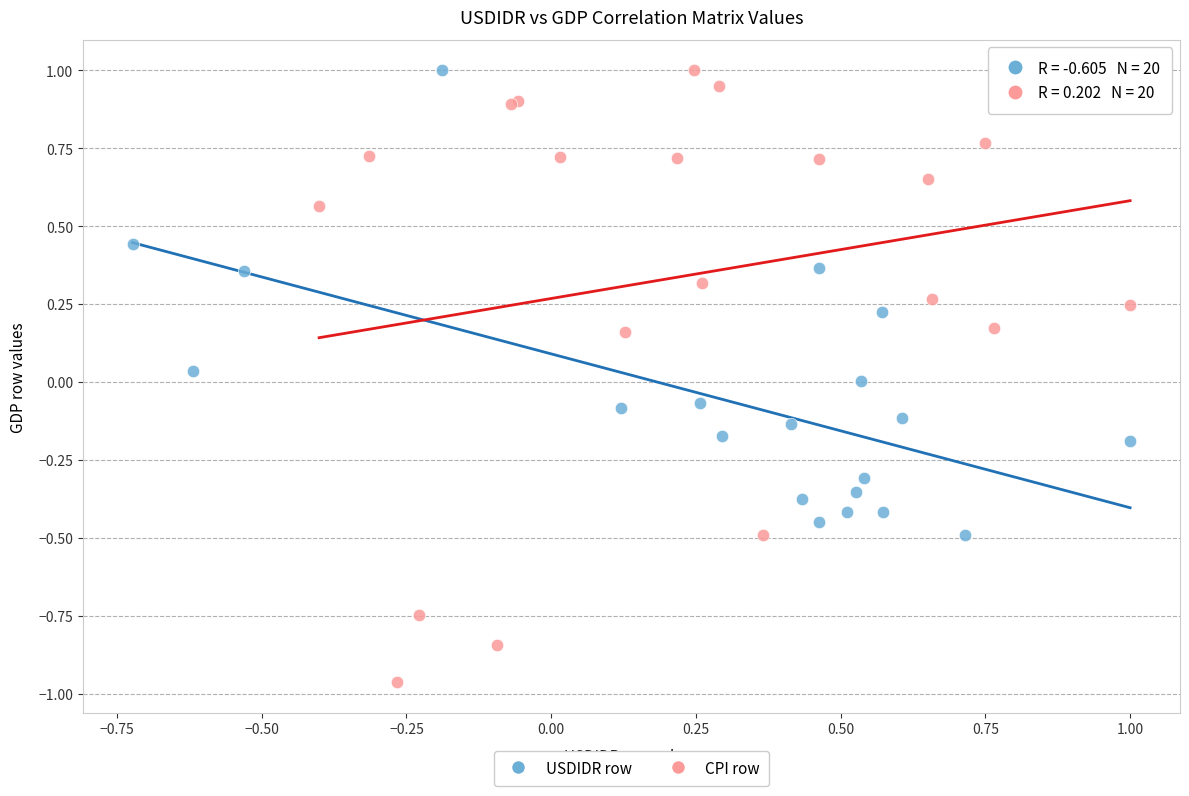

Which series contains the lowest Y value?

CPI row